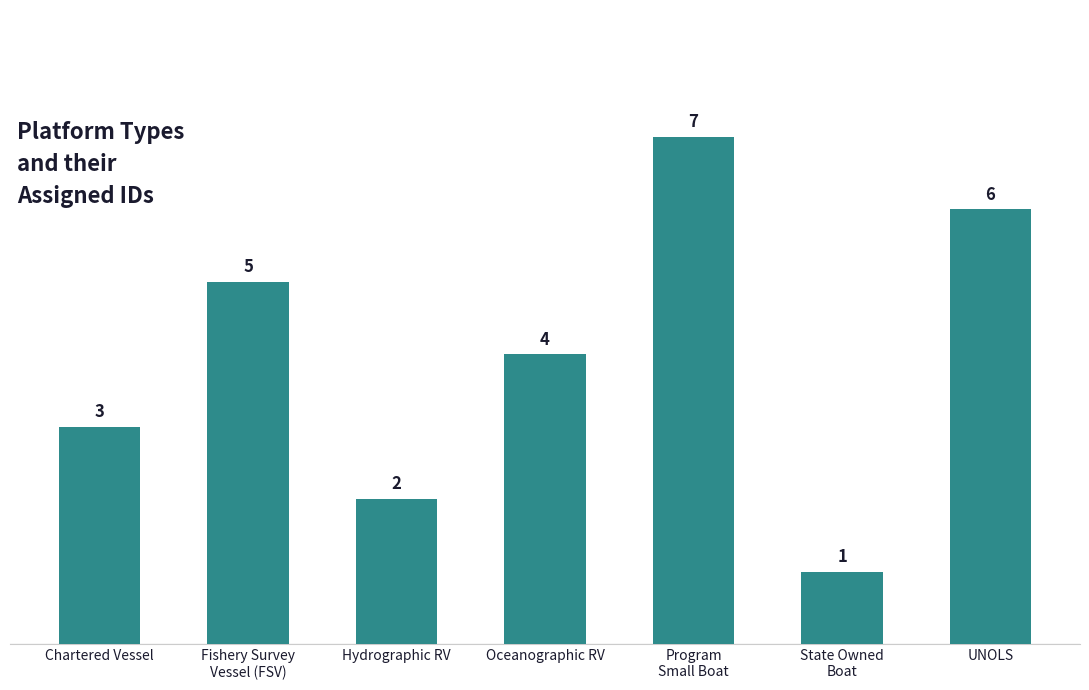

What is the sum of all values?

28